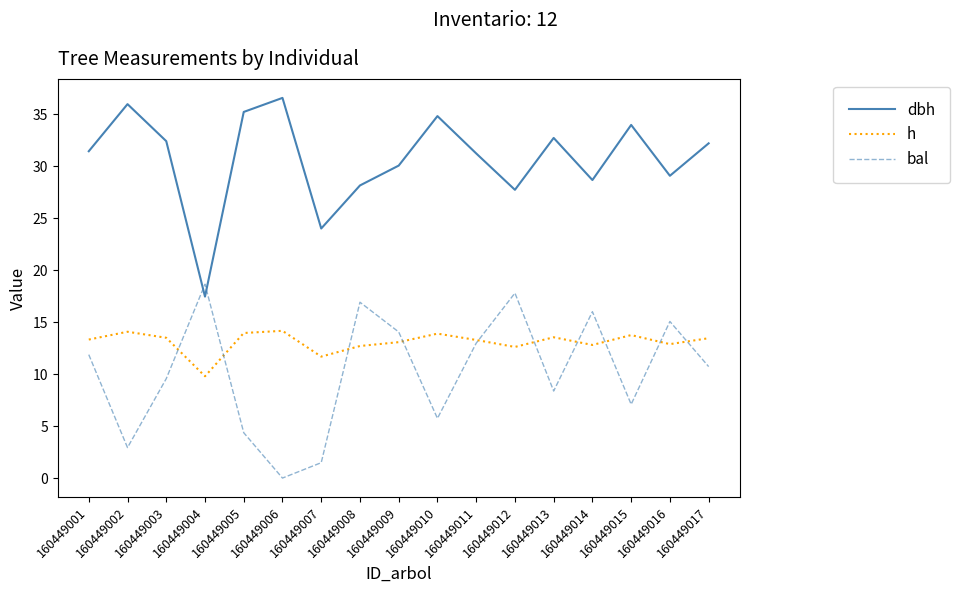

True or false: dbh has a value of 61.2 at 160449006.

False